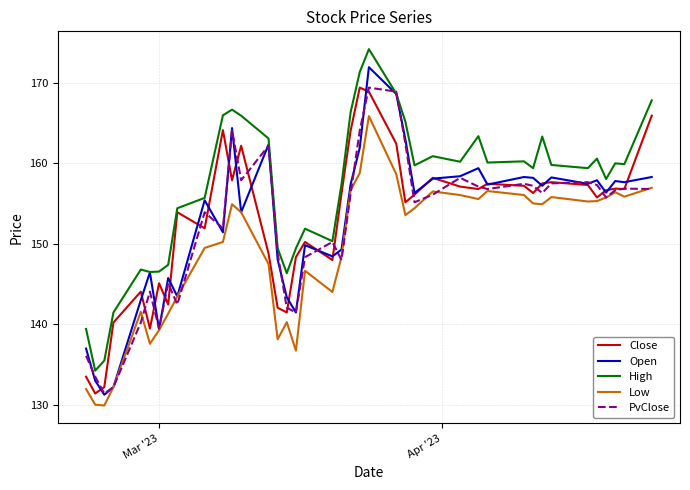

Which series has the largest total across all categories?

High